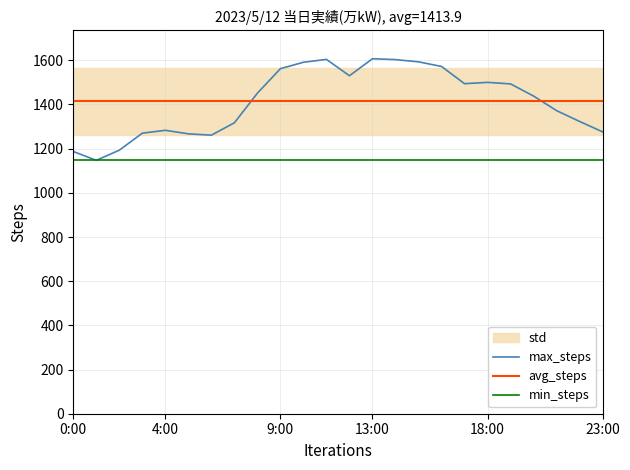

After their last crossing, which series has the higher values: max_steps or avg_steps?

avg_steps